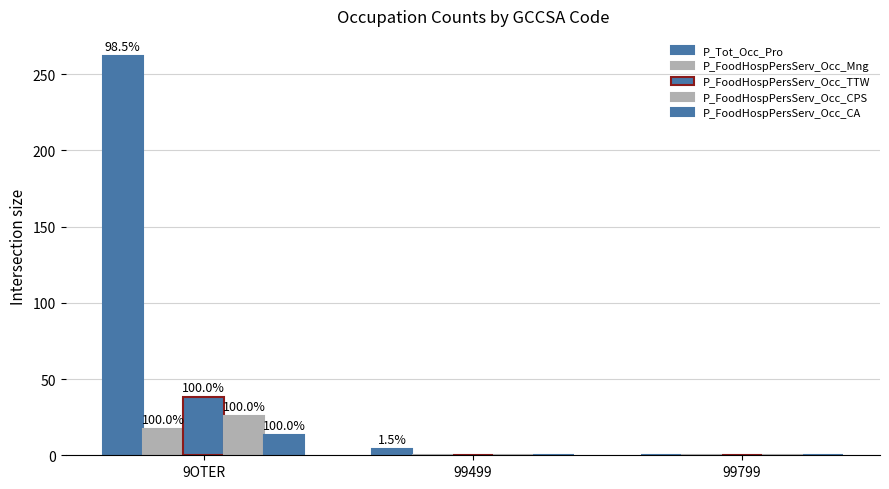

Are the bars grouped side by side (vs. stacked)?

Yes